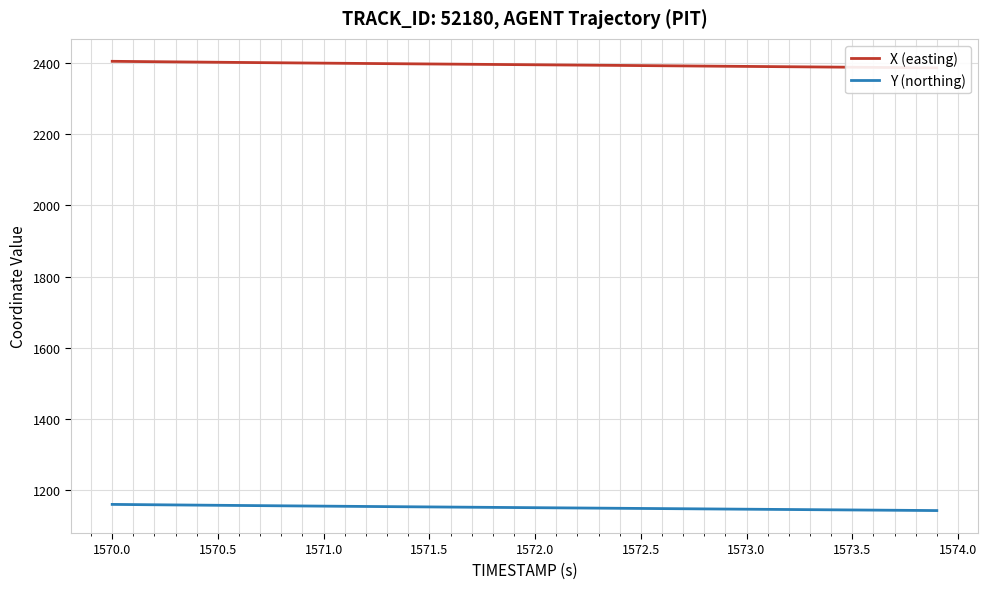

What is the difference between the maximum and minimum values in the X (easting) series?

18.4